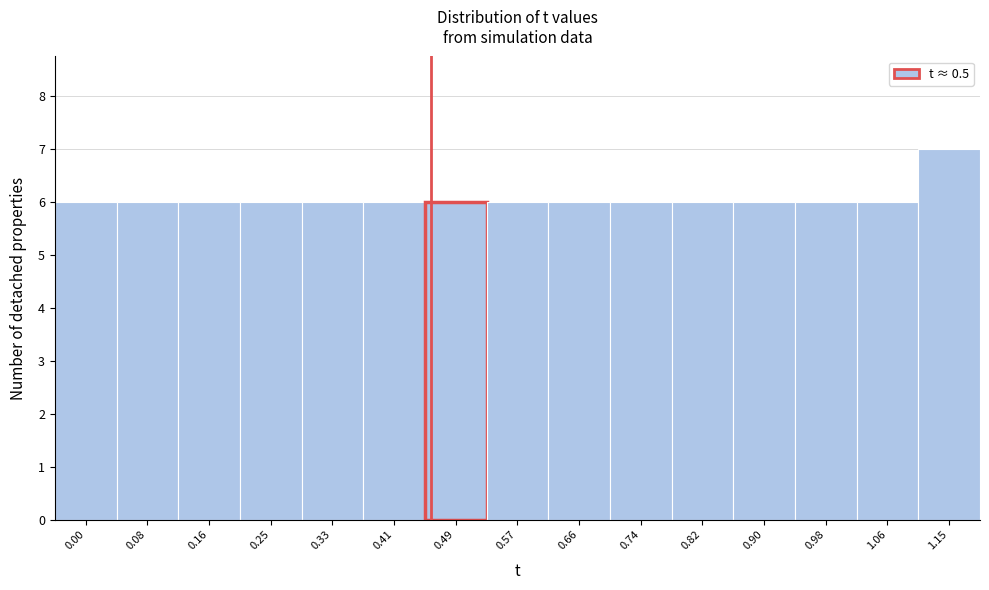

Reading left to right, what are all the values shown in this chart?

0.00=6	0.08=6	0.16=6	0.25=6	0.33=6	0.41=6	0.49=6	0.57=6	0.66=6	0.74=6	0.82=6	0.90=6	0.98=6	1.06=6	1.15=7